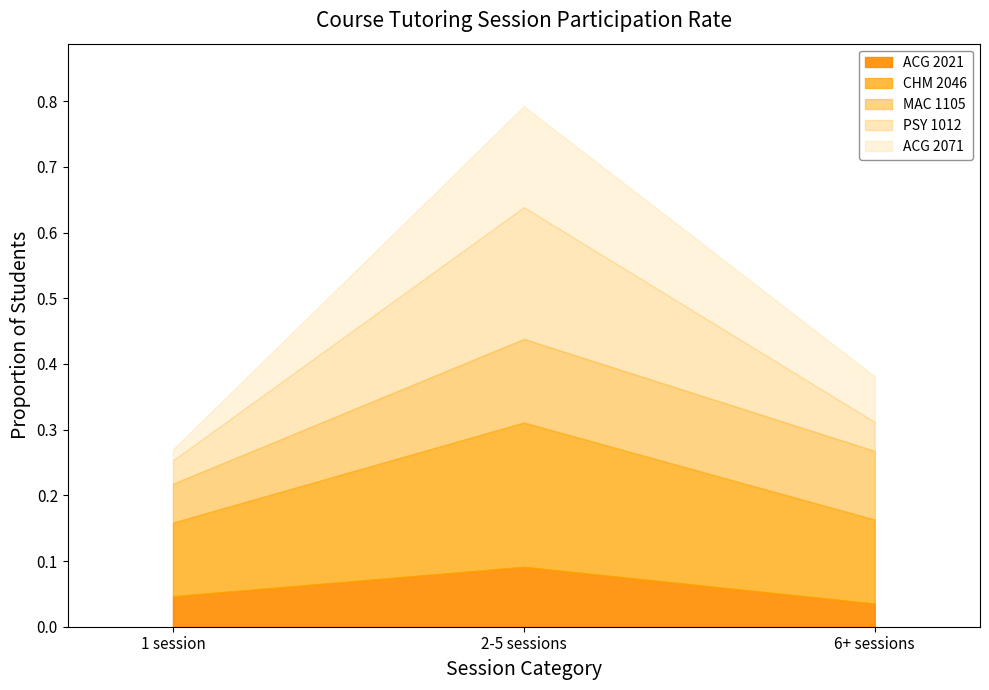

Reading left to right, extract all data points from this chart.

ACG 2021: 1 session=0.0	2-5 sessions=0.1	6+ sessions=0.0
CHM 2046: 1 session=0.1	2-5 sessions=0.2	6+ sessions=0.1
MAC 1105: 1 session=0.1	2-5 sessions=0.1	6+ sessions=0.1
PSY 1012: 1 session=0.0	2-5 sessions=0.2	6+ sessions=0.0
ACG 2071: 1 session=0.0	2-5 sessions=0.2	6+ sessions=0.1